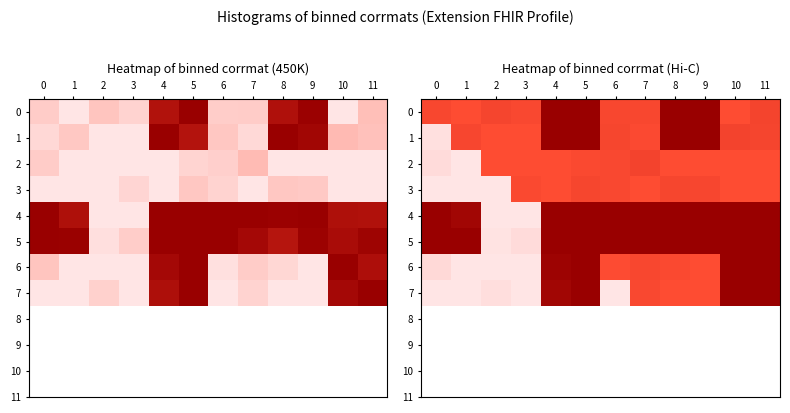

Rank the series by their maximum value, from highest to lowest.

0, 1, 4, 5, 6, 7, 2, 3